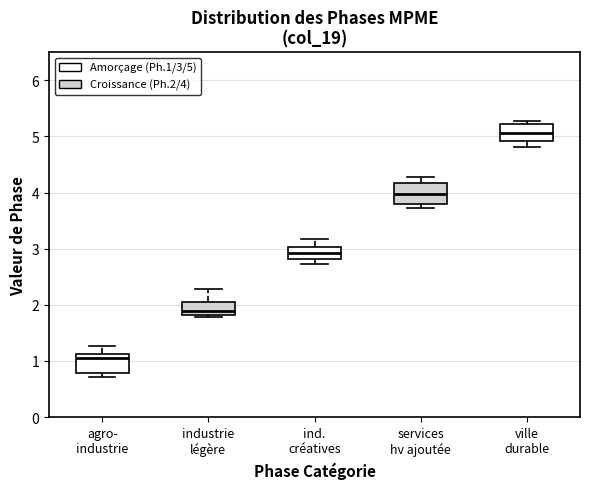

Reading left to right, transcribe this box plot: for each box, give where its median line is, the range the box spans, and where its two whiskers end, as read against the y-axis. The values are not printed on the chart, so give them approximately, as read against the axis.

agro- industrie: median 1.1 (just below the box's upper edge), box 0.8 to 1.1, whiskers 0.7 to 1.3
industrie légère: median 1.9, box 1.8 to 2.0, whiskers 1.8 (just below the box's lower edge) to 2.3
ind. créatives: median 2.9, box 2.8 to 3.0, whiskers 2.7 to 3.2
services hv ajoutée: median 4.0, box 3.8 to 4.2, whiskers 3.7 to 4.3
ville durable: median 5.1, box 4.9 to 5.2, whiskers 4.8 to 5.3